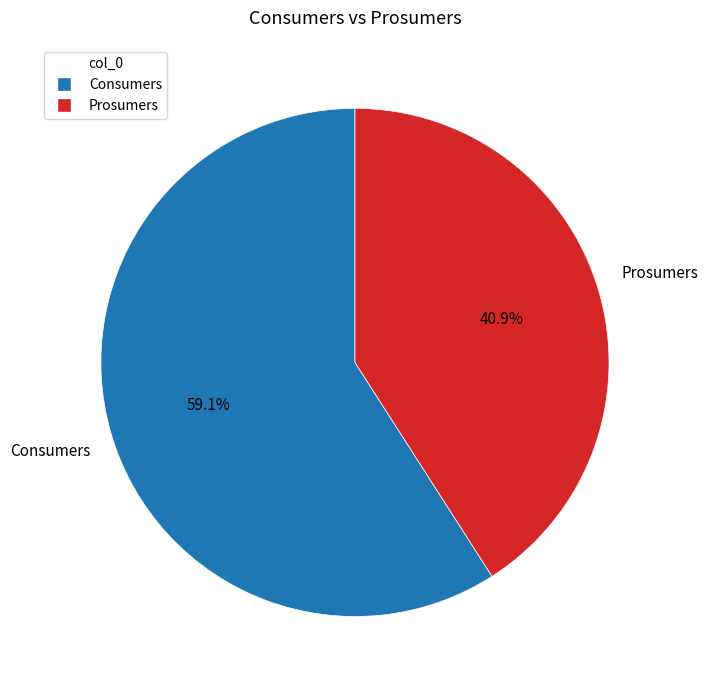

Does Prosumers represent more than half of the total?

No